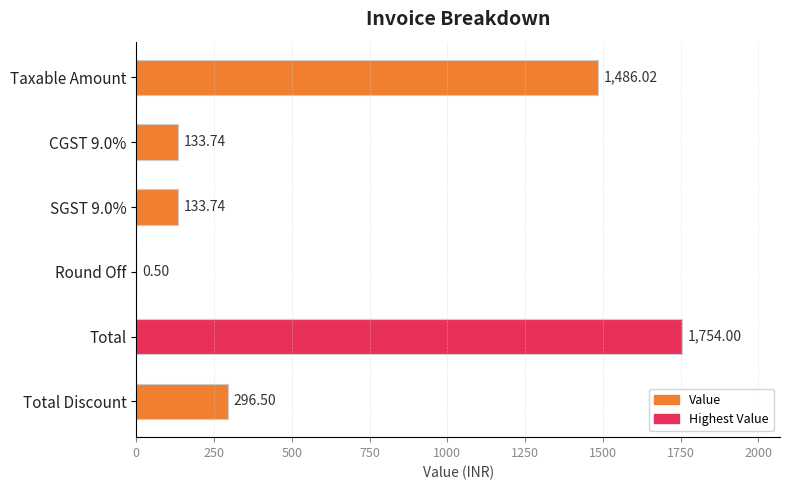

Which label corresponds to the largest value in the chart?

Total